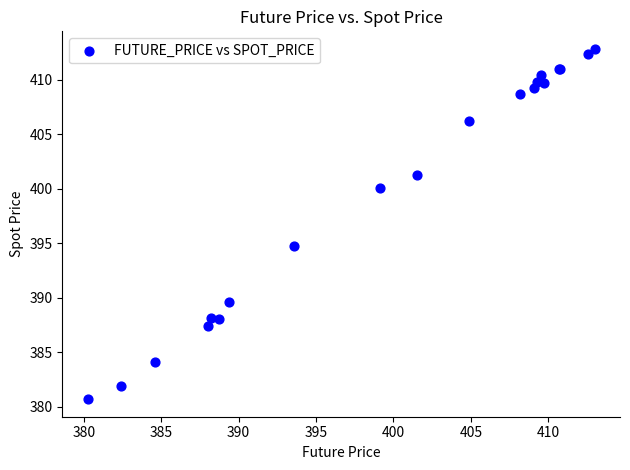

What Y value in the scatter plot is closest to 396?

394.8